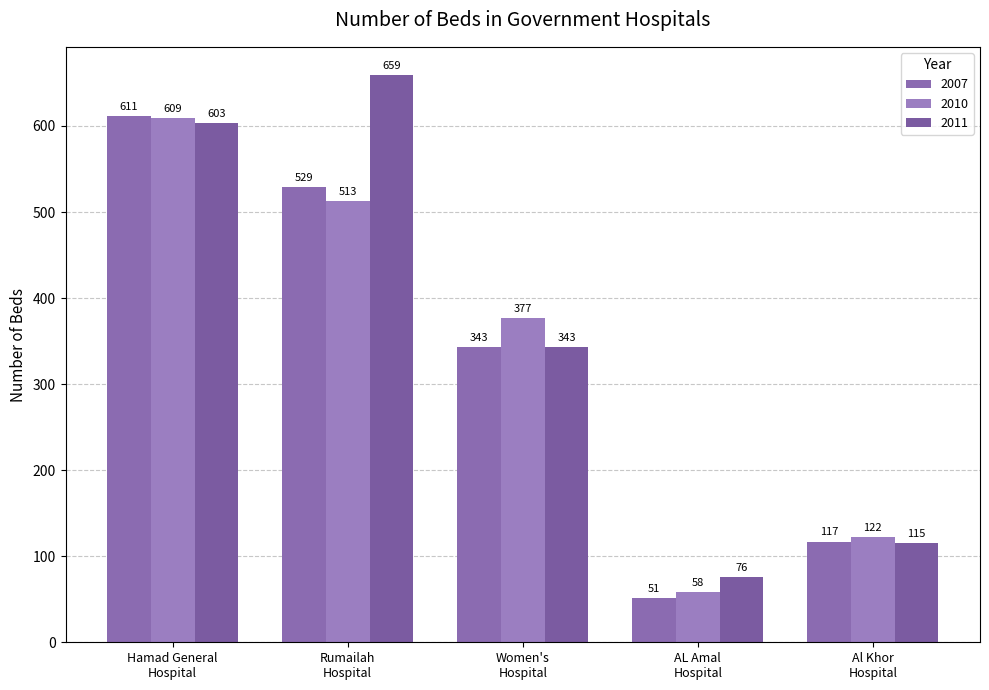

Between Rumailah
Hospital and AL Amal
Hospital, which series saw the biggest shift?

2011